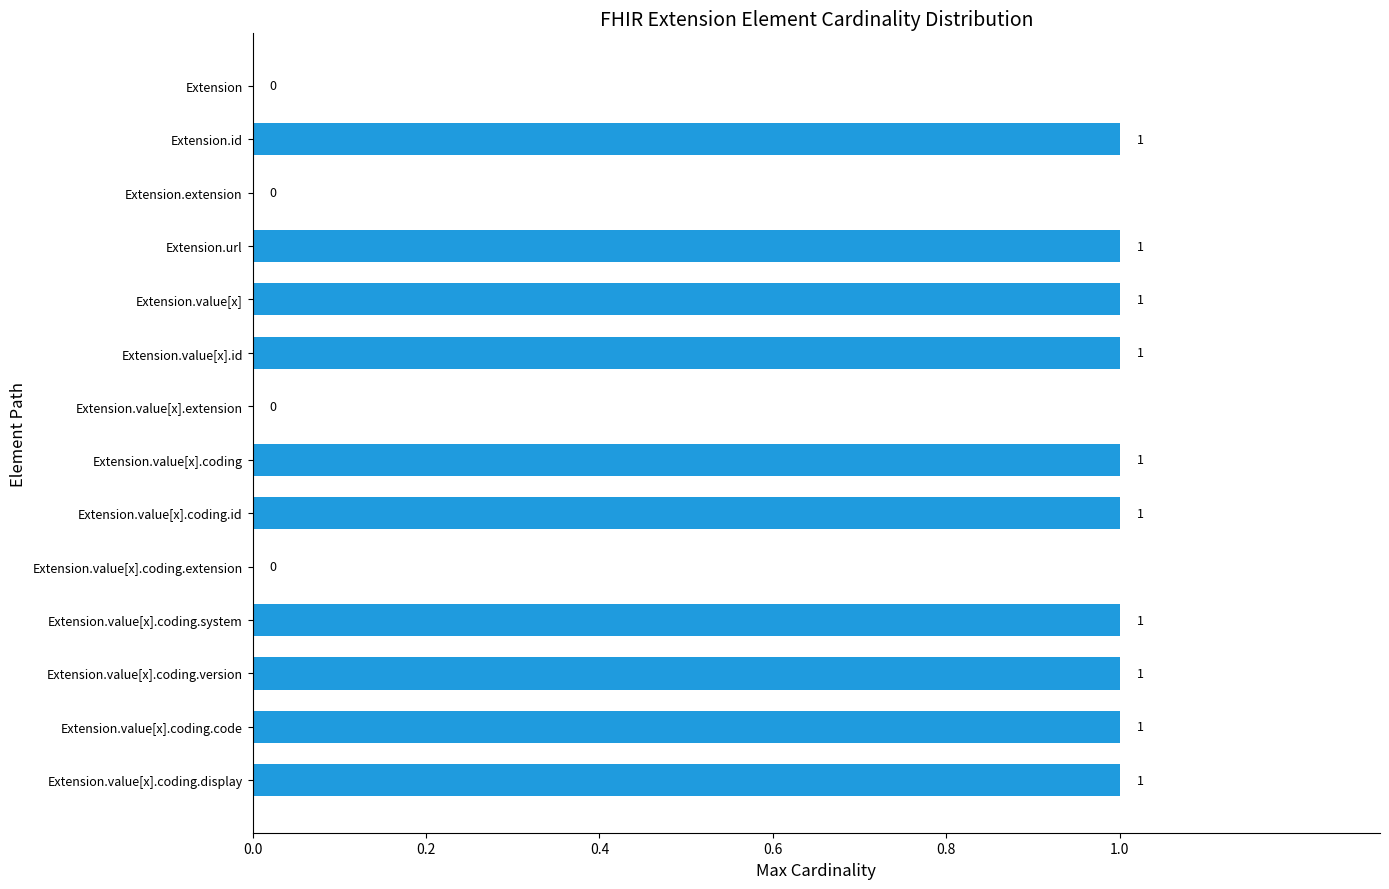

How many values are between 0 and 1?

14